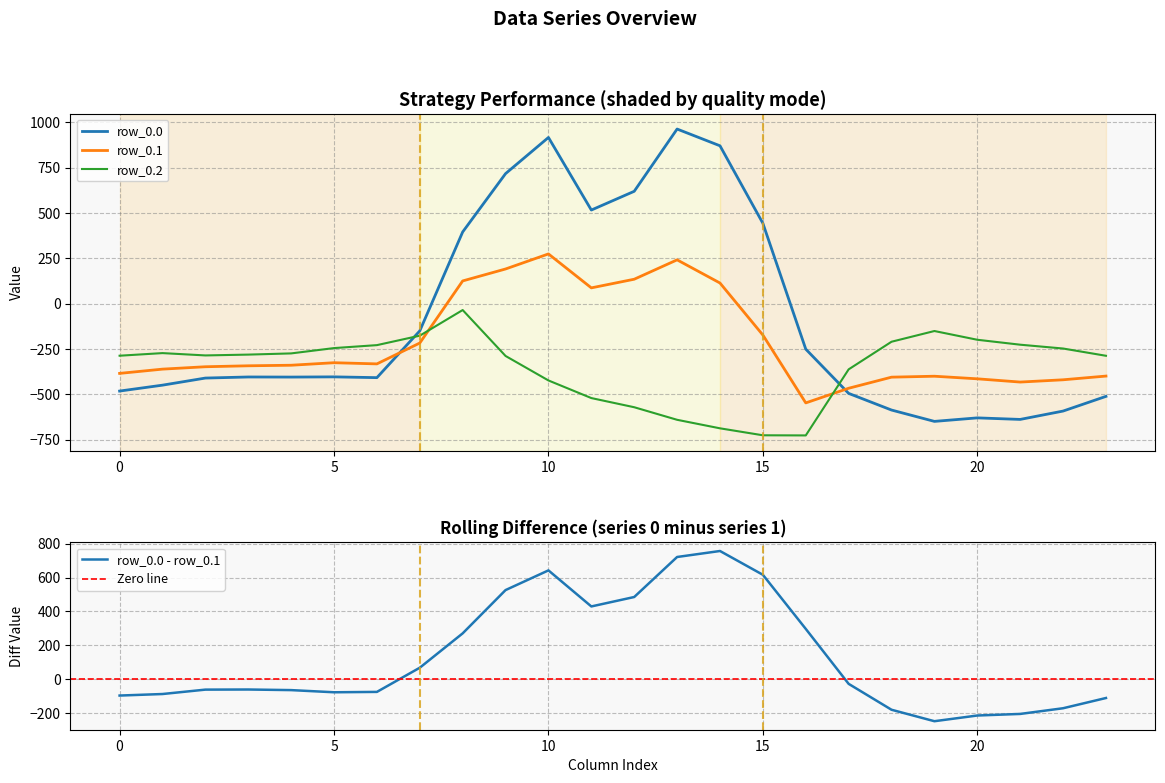

Between 6 and 23, which series saw the biggest shift?

row_0.0